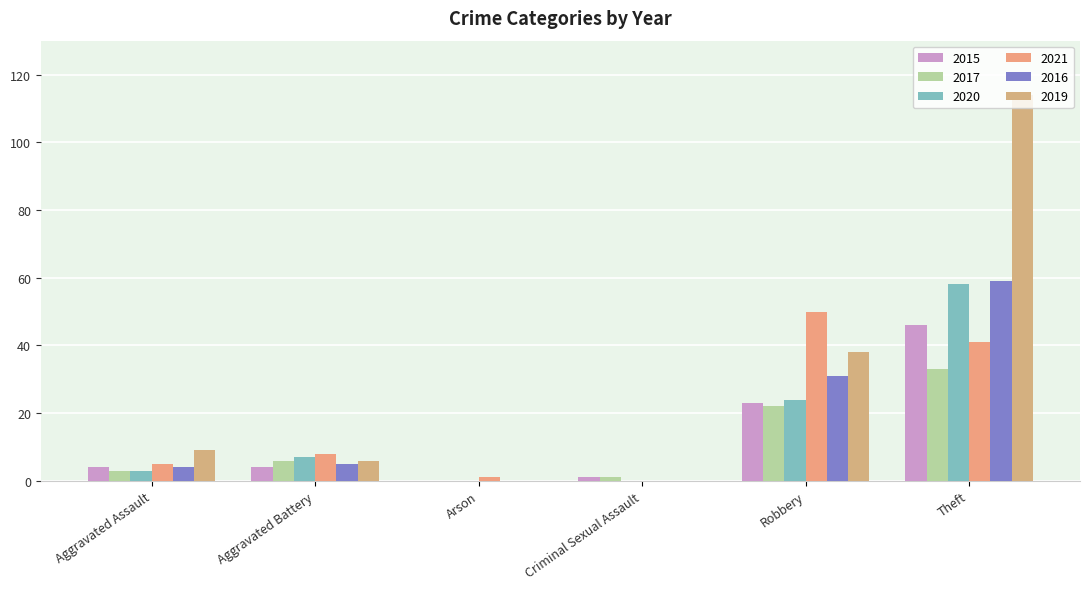

How many groups of bars are there?

6